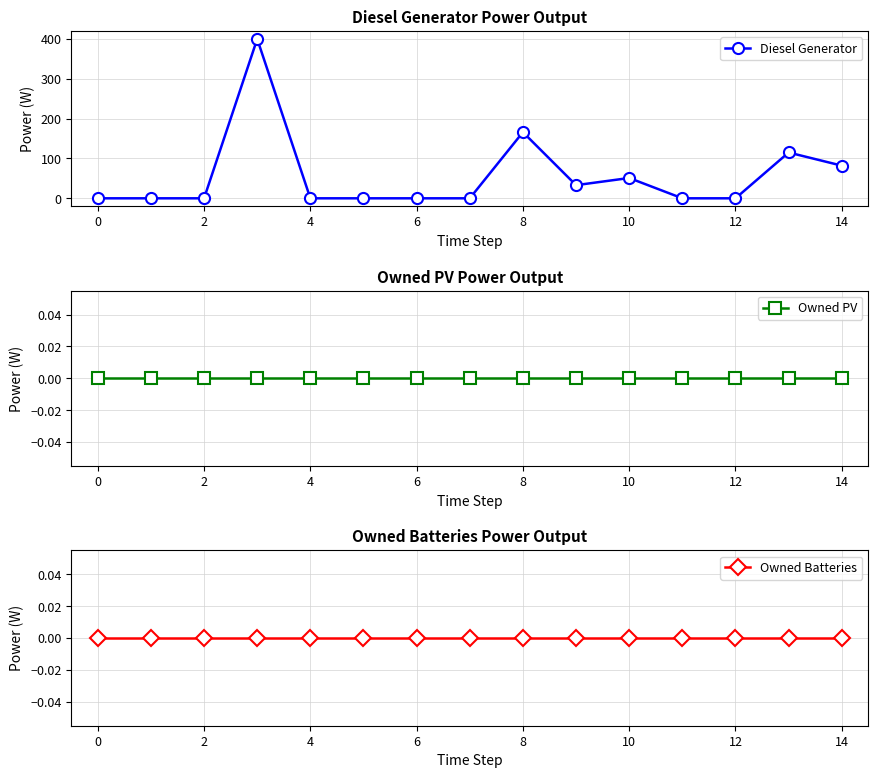

Reading left to right, what are all the values shown in this chart?

Diesel Generator: 0.0	0.0	0.0	400.0	0.0	0.0	0.0	0.0	166.0	33.0	51.0	0.0	0.0	115.0	82.0
Owned PV: 0.0	0.0	0.0	0.0	0.0	0.0	0.0	0.0	0.0	0.0	0.0	0.0	0.0	0.0	0.0
Owned Batteries: 0.0	0.0	0.0	0.0	0.0	0.0	0.0	0.0	0.0	0.0	0.0	0.0	0.0	0.0	0.0